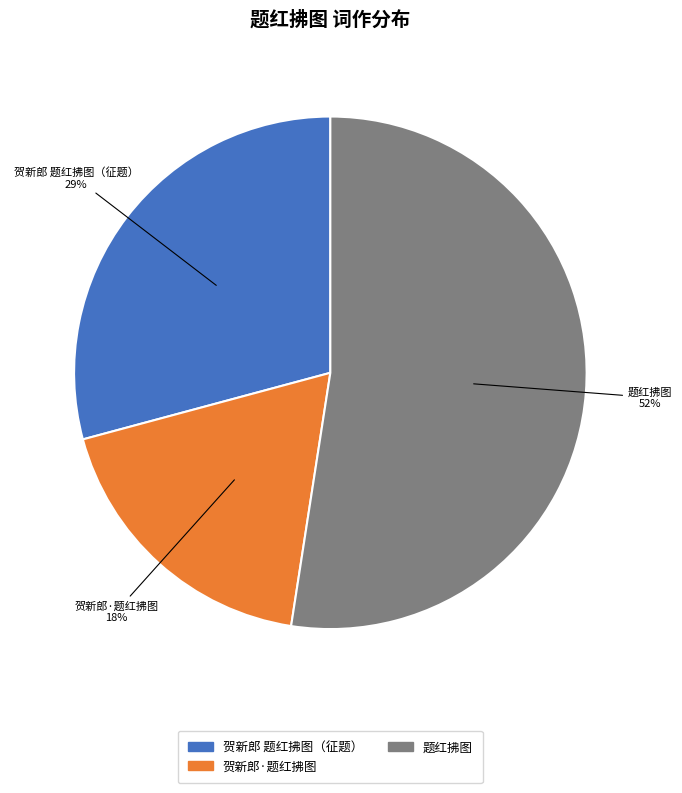

Rank the categories by value from highest to lowest.

题红拂图, 贺新郎 题红拂图（征题）, 贺新郎·题红拂图